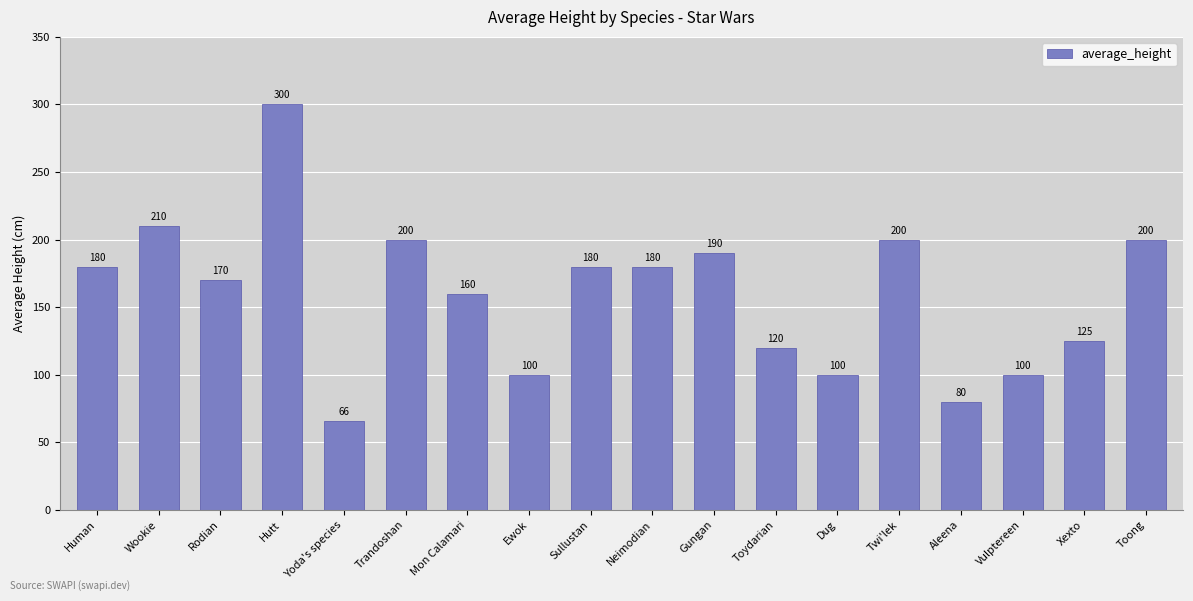

Reading right to left, extract all data points from this chart.

200	125	100	80	200	100	120	190	180	180	100	160	200	66	300	170	210	180